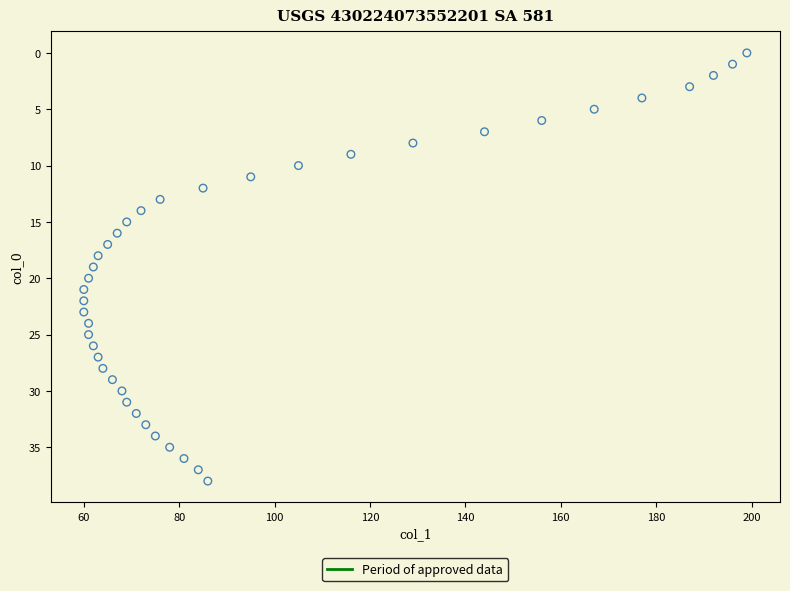

What is the range of Y values (max minus min)?

38